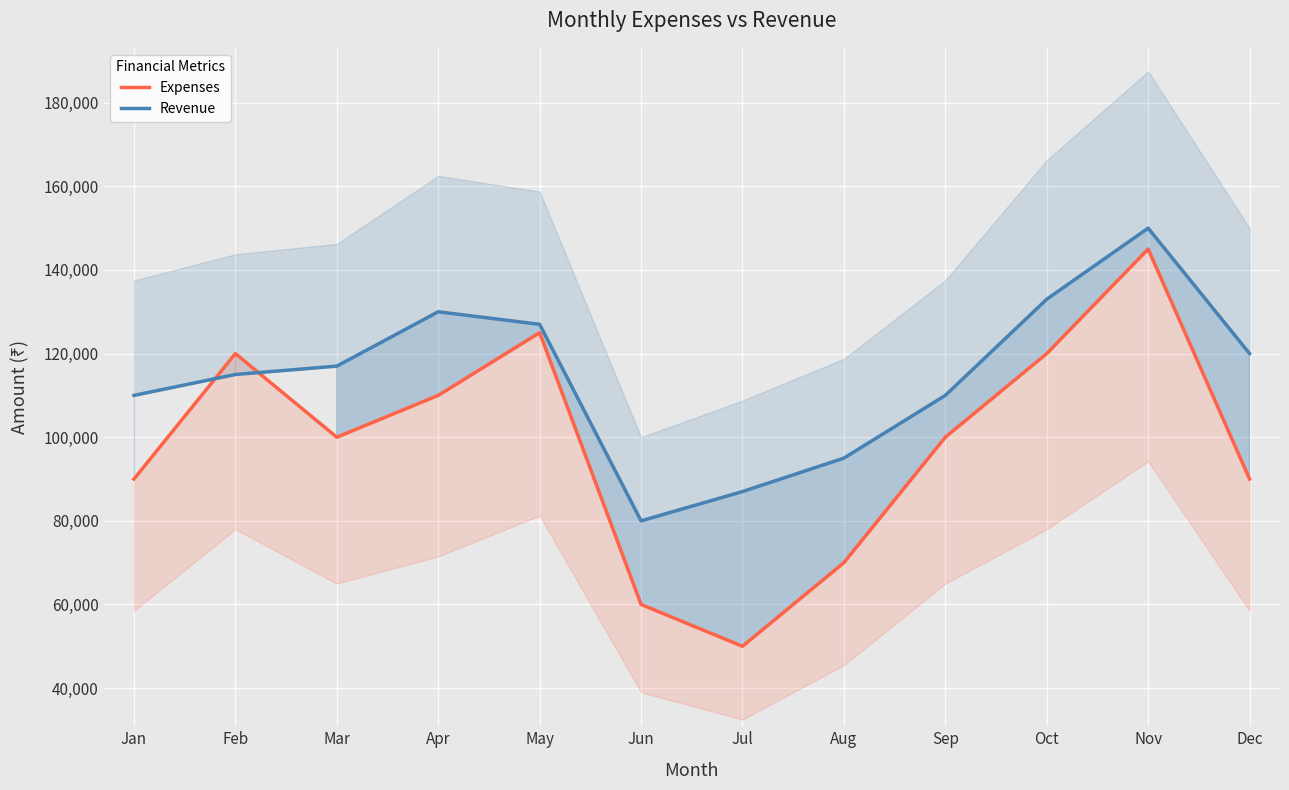

What is the smallest value displayed?

50000